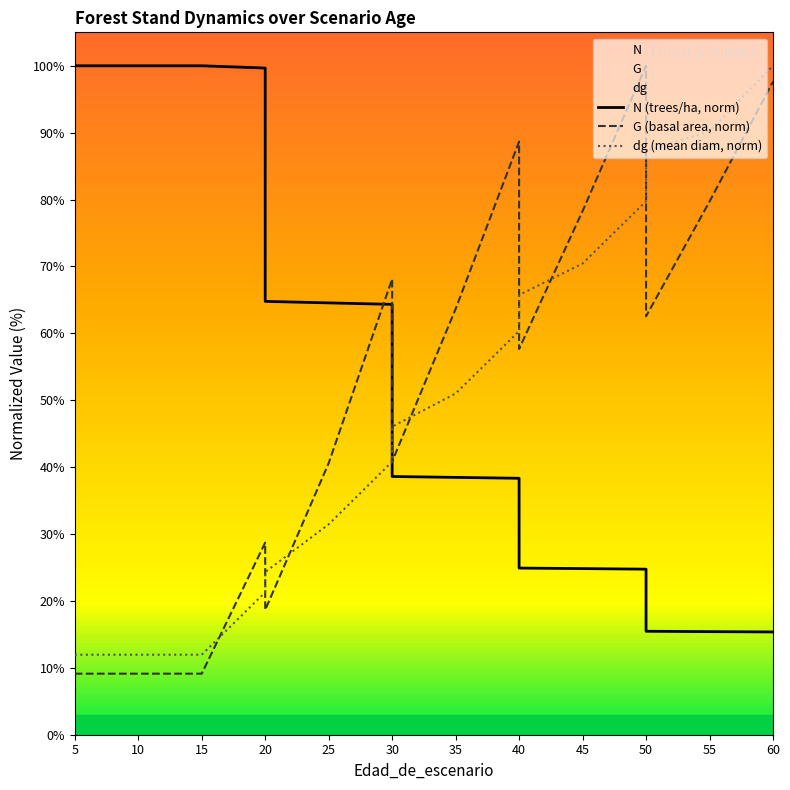

What is the average value of the dg (mean diam, norm) series?

48.0